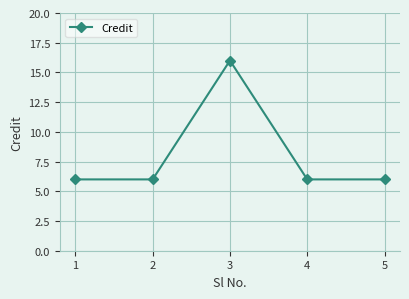

What is the sum of all values?

40